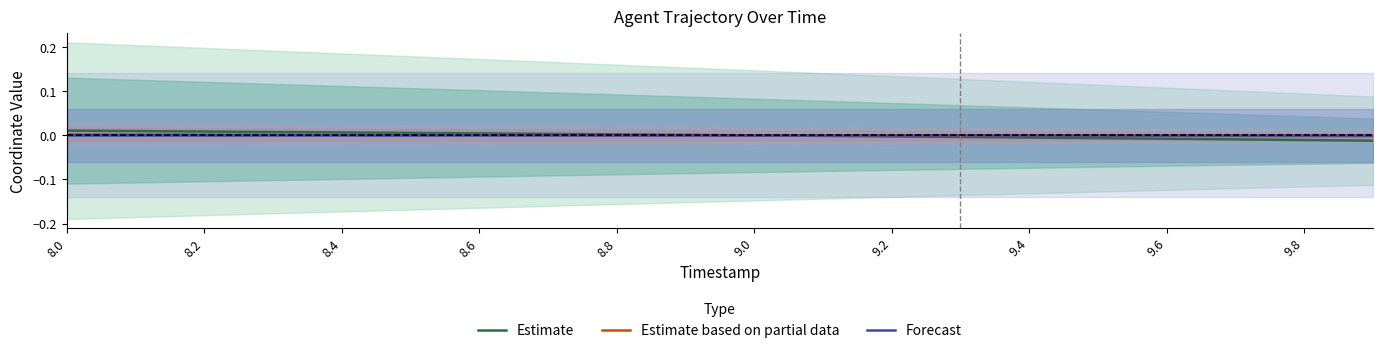

True or false: Estimate has a value of -0.0 at 9.0.

True